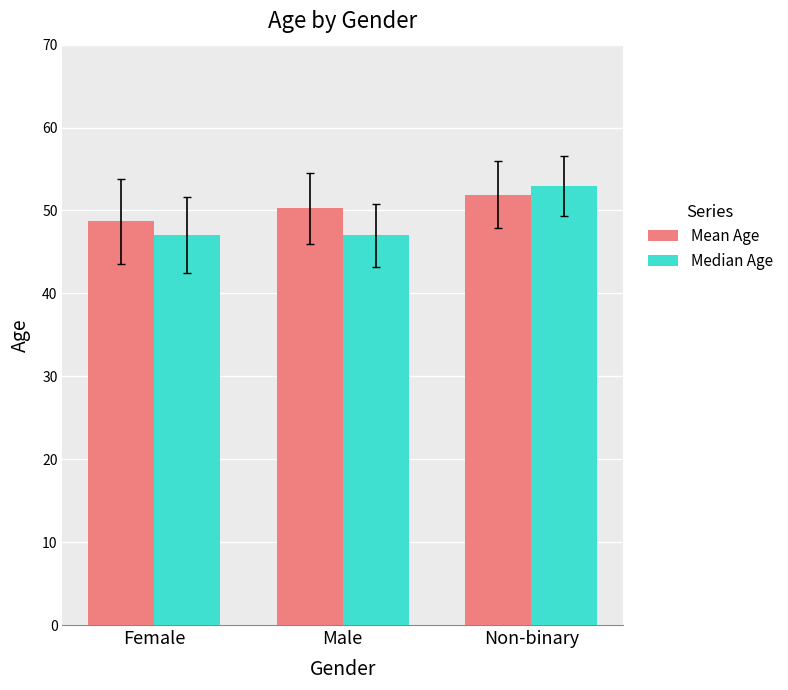

What is the sum of all Mean Age values?

150.8